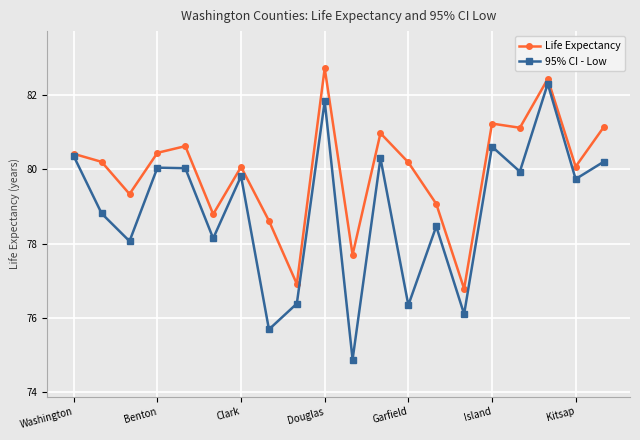

Does the chart display data point markers on the line(s)?

Yes